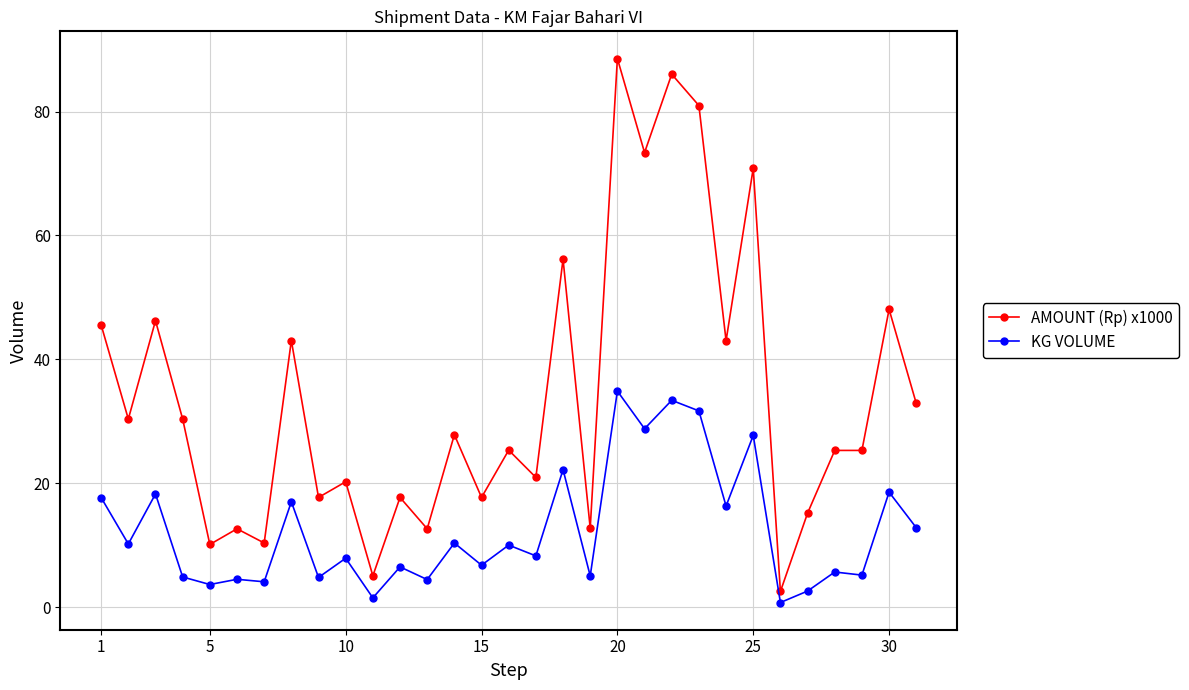

Which series has the largest range (max minus min)?

AMOUNT (Rp) x1000